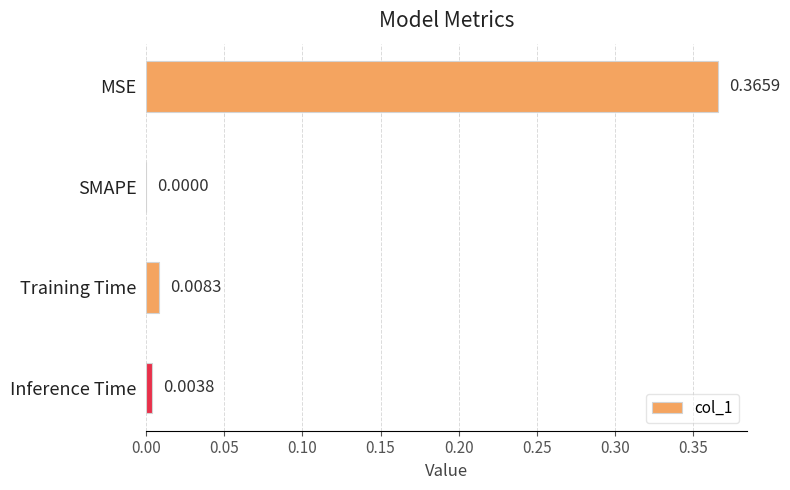

Are the bars horizontal?

Yes